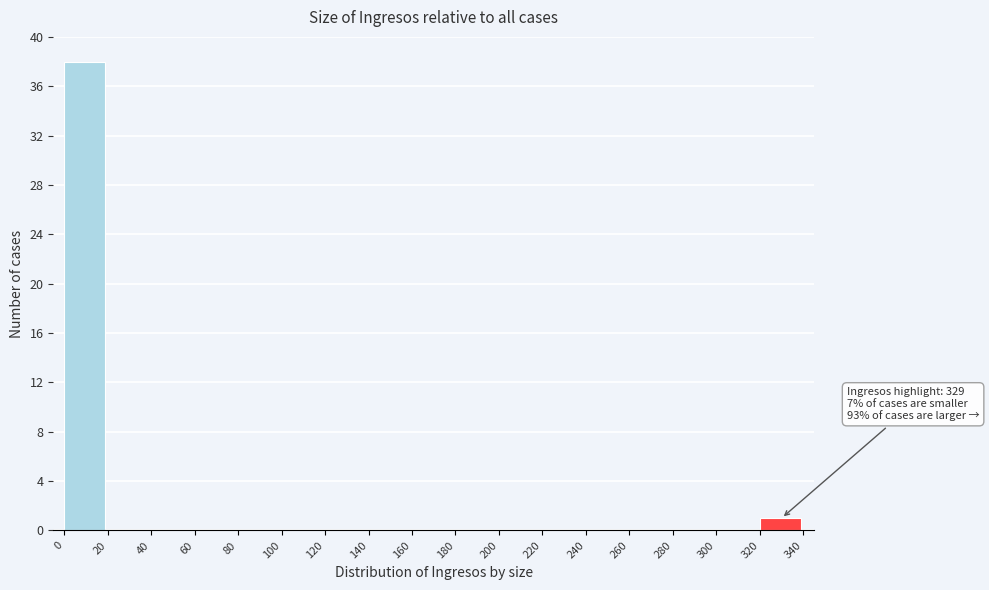

Which range on the x-axis has the tallest bar?

0 to 20